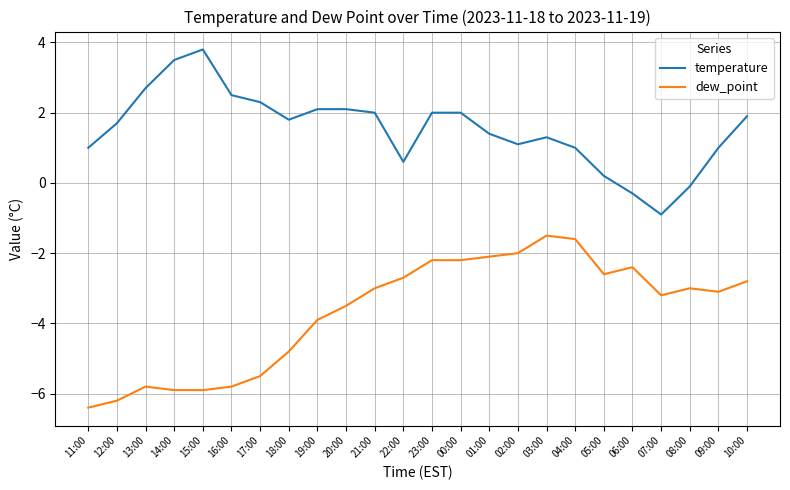

What position from the right is 05:00?

6